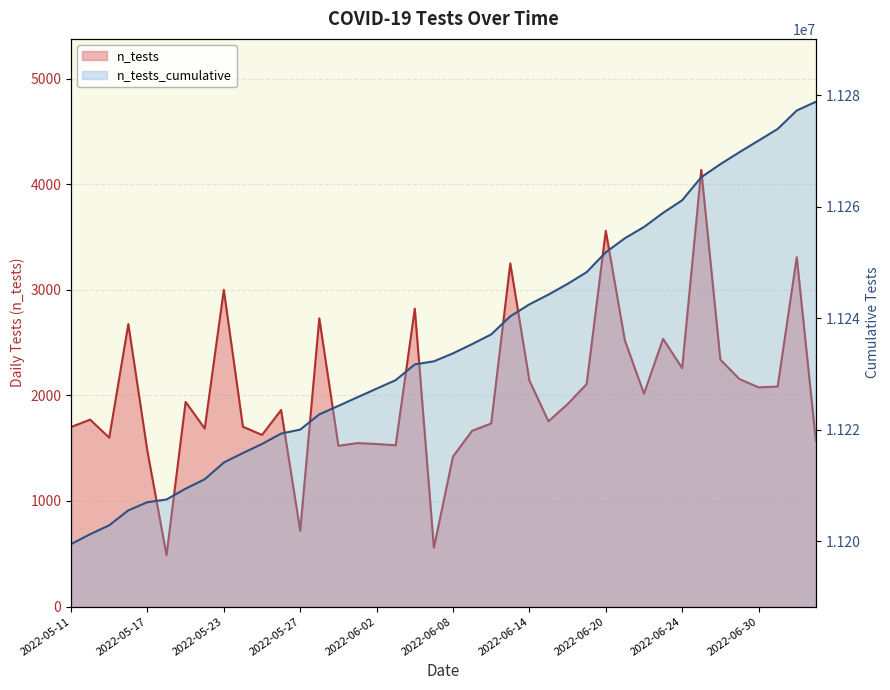

What is the total value across all series at 14?

11225789